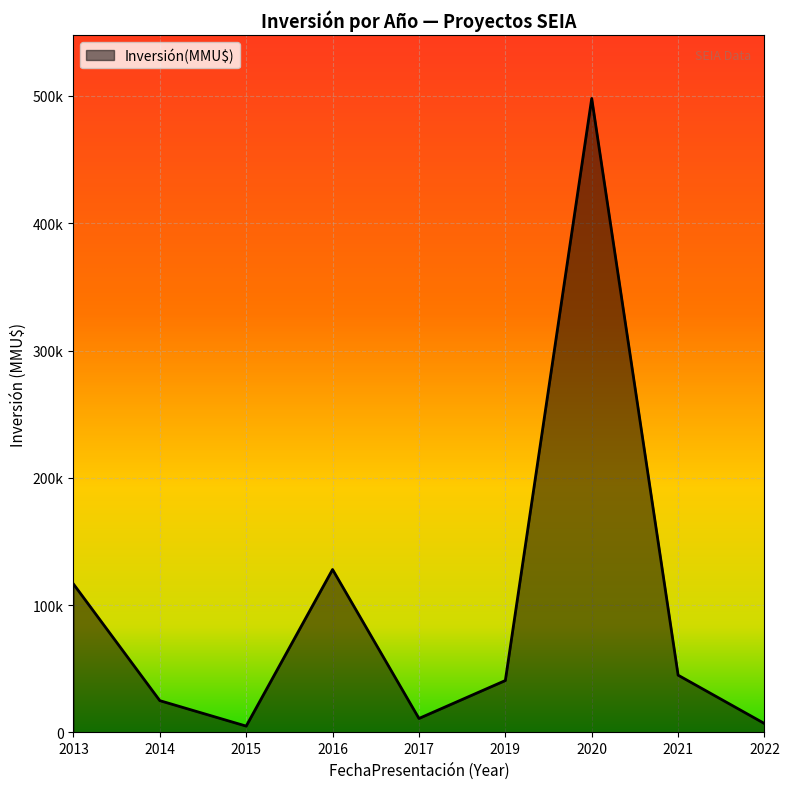

Does the chart have visible grid lines?

Yes